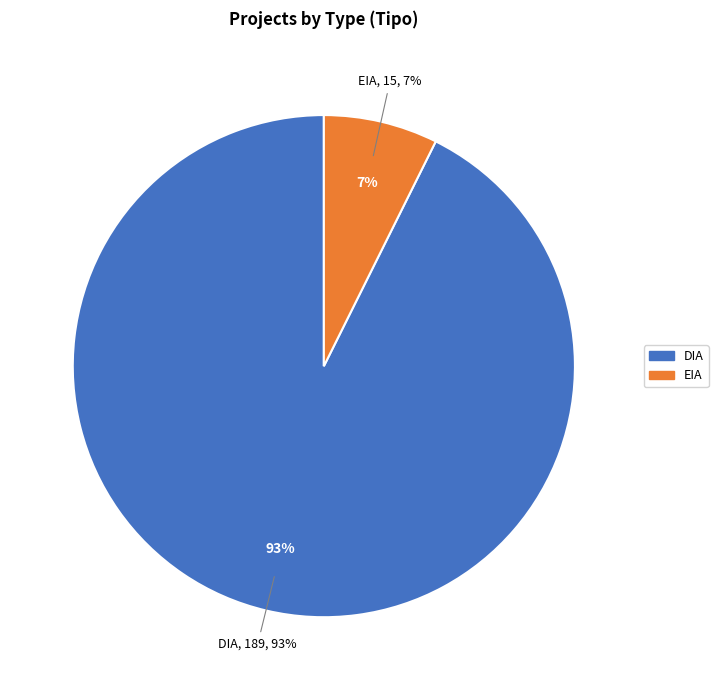

How many segments does this pie chart have?

2